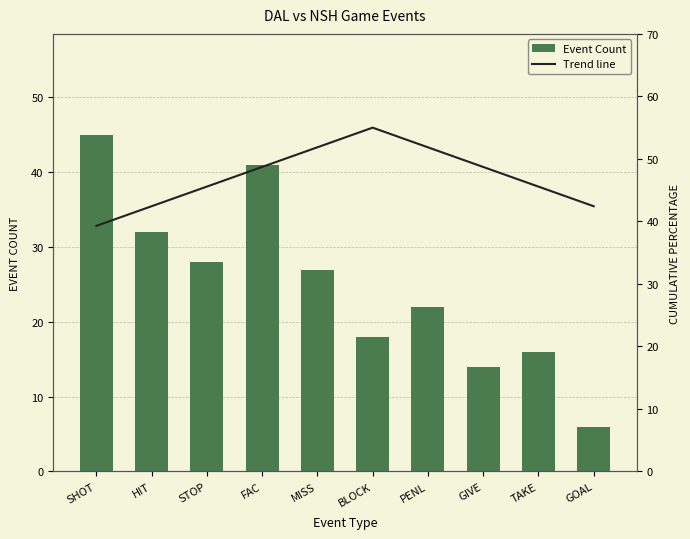

What is the average value of the Event Count series?

24.9